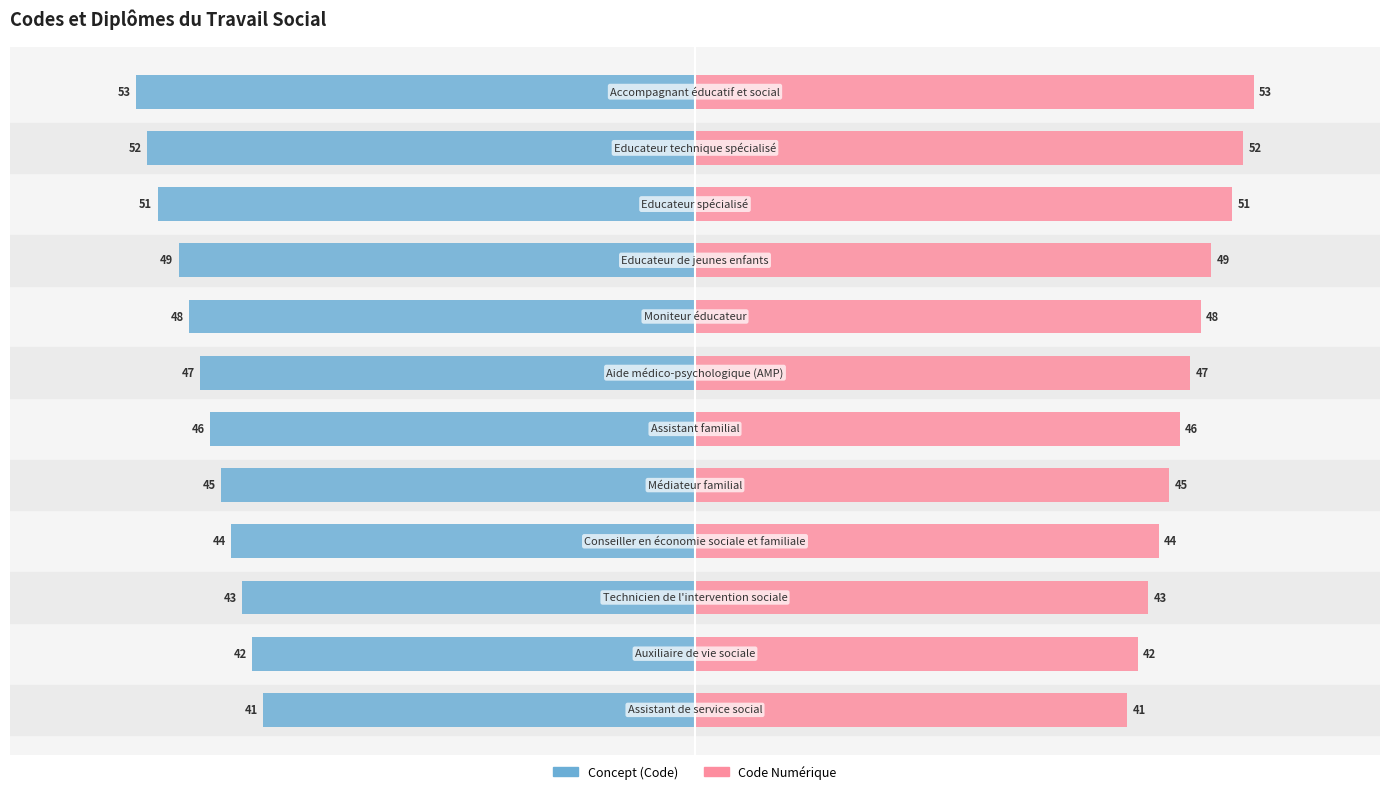

How many categories are shown in the chart?

12